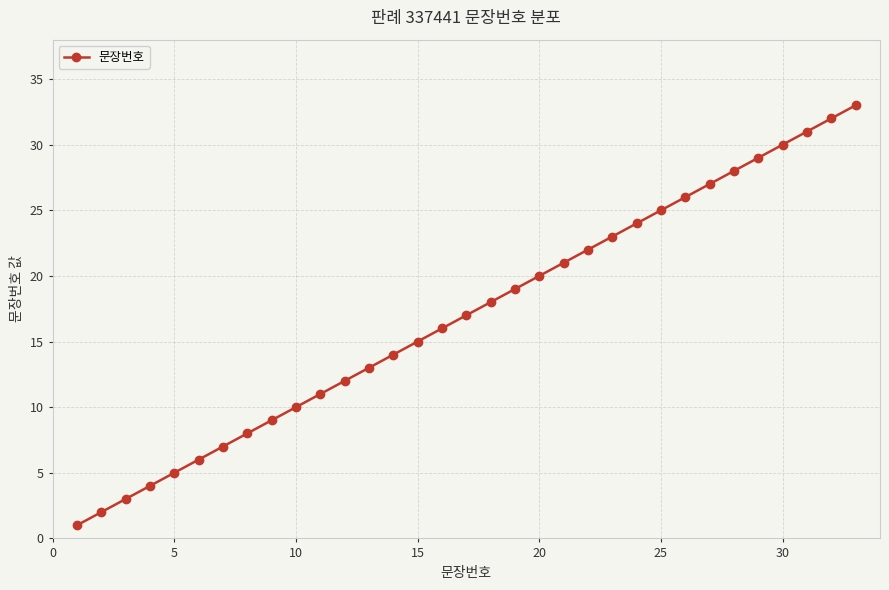

How many values are below 17?

16